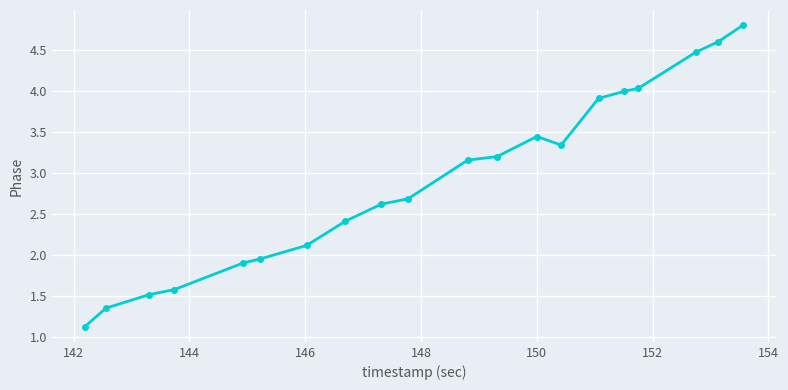

What is the sum of all values?

58.3